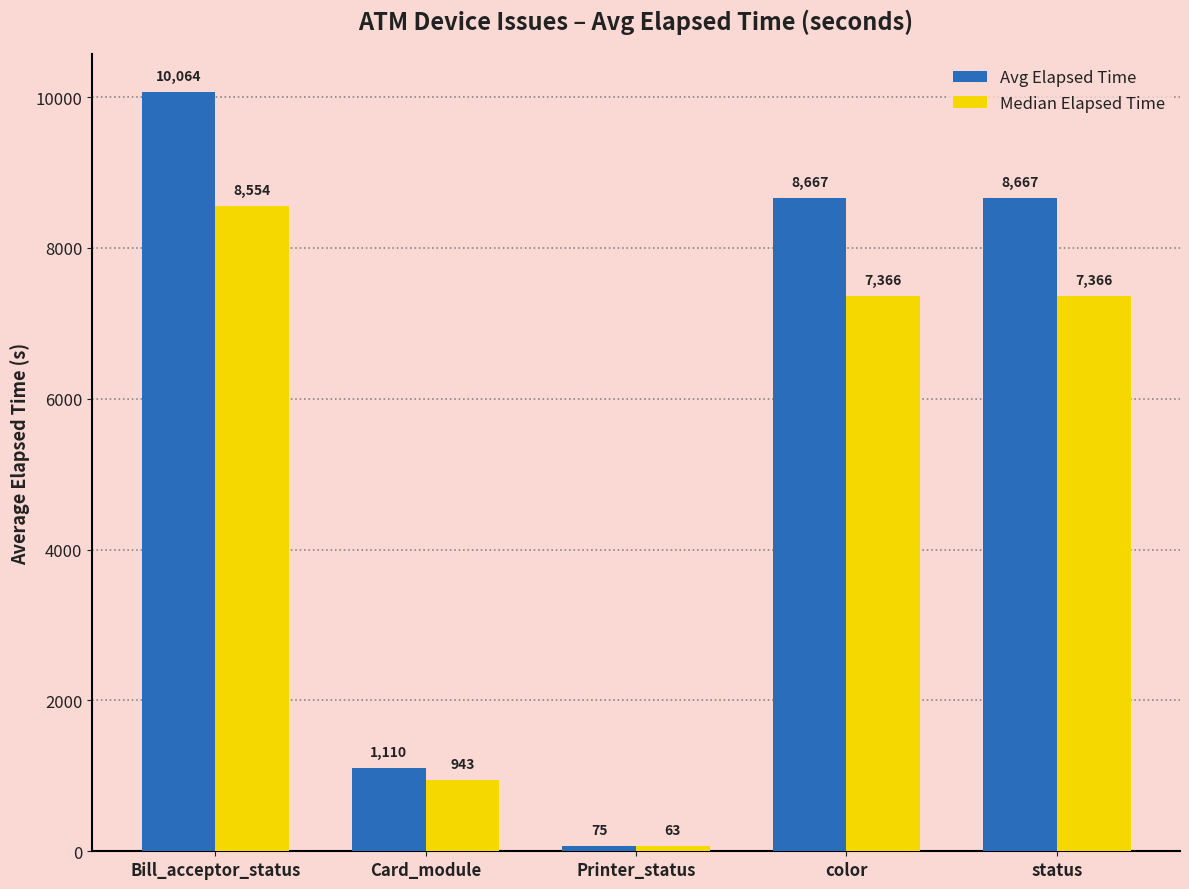

What is the value of the Median Elapsed Time bar at the 2nd from the left?

943.5